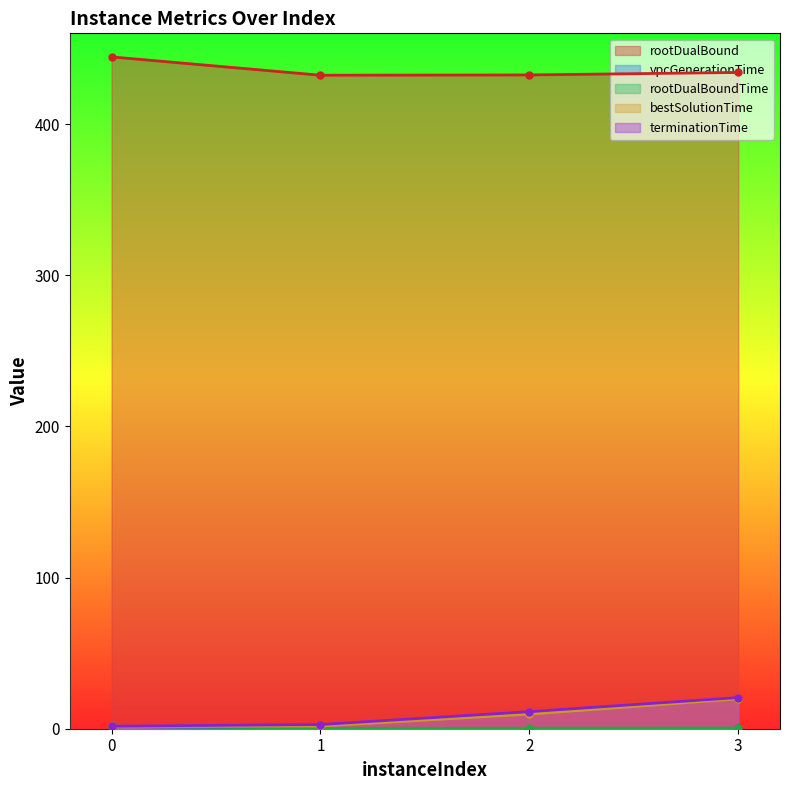

Rank the categories by vpcGenerationTime value from lowest to highest.

2, 1, 3, 0